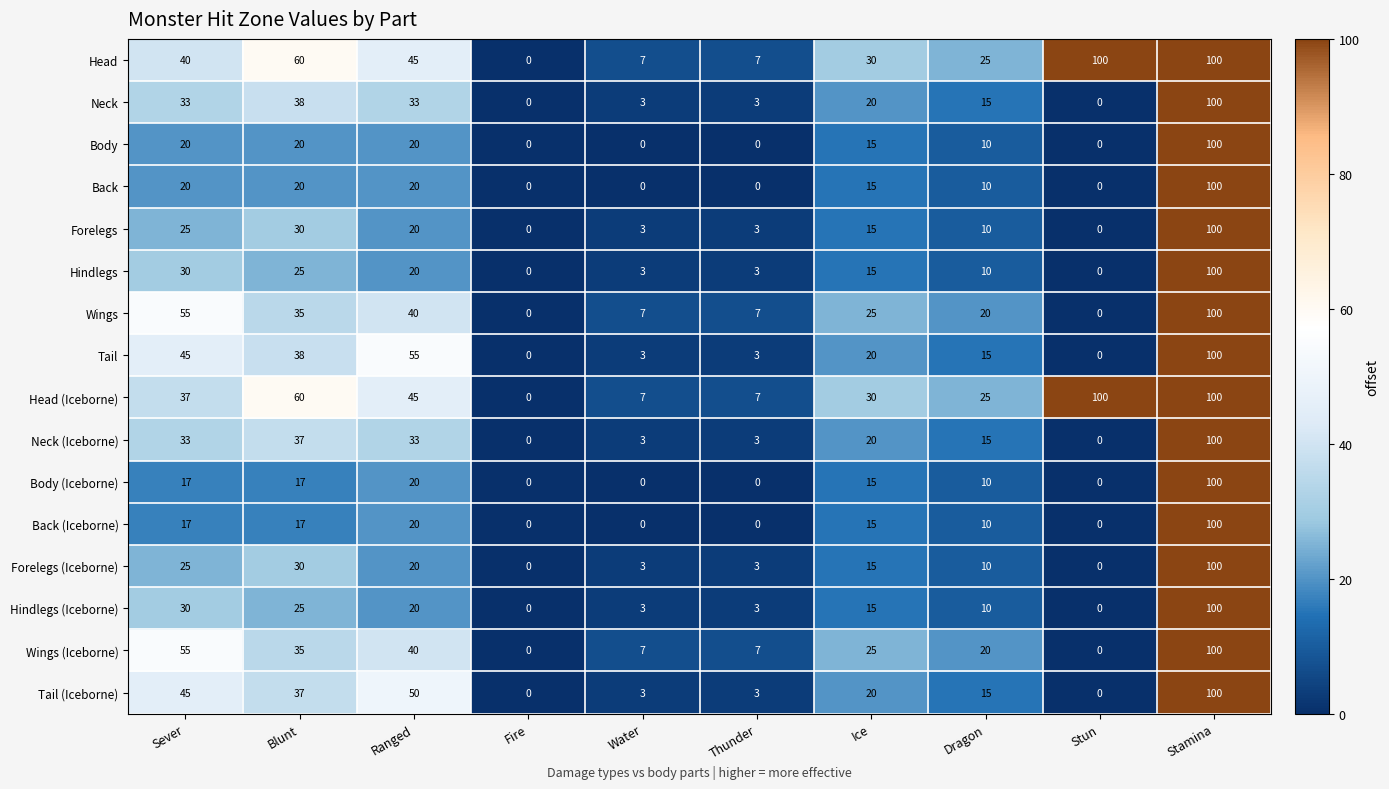

What is the spread (max minus min) of values at Dragon?

15